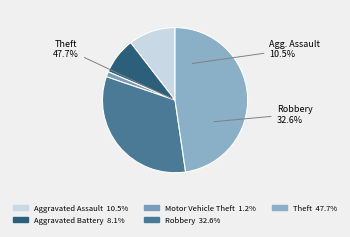

True or false: 2018 accounts for 22% of the total.

False